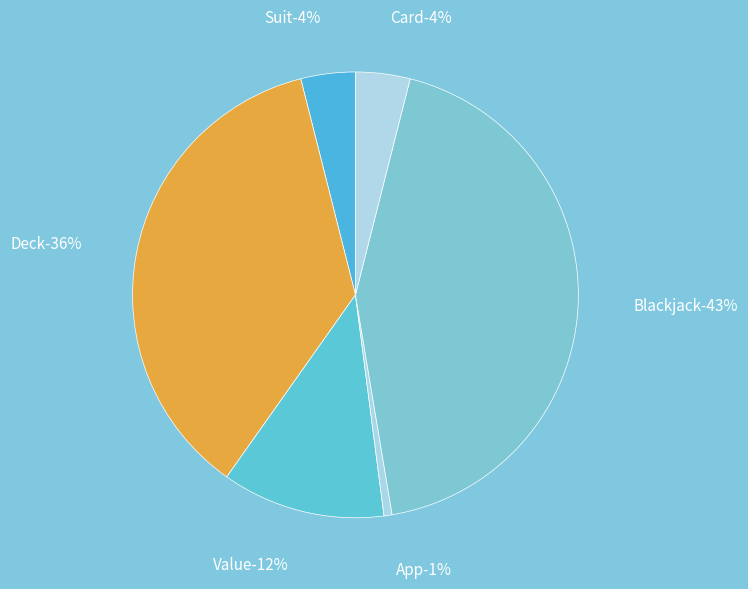

How many slices are in this pie chart?

6